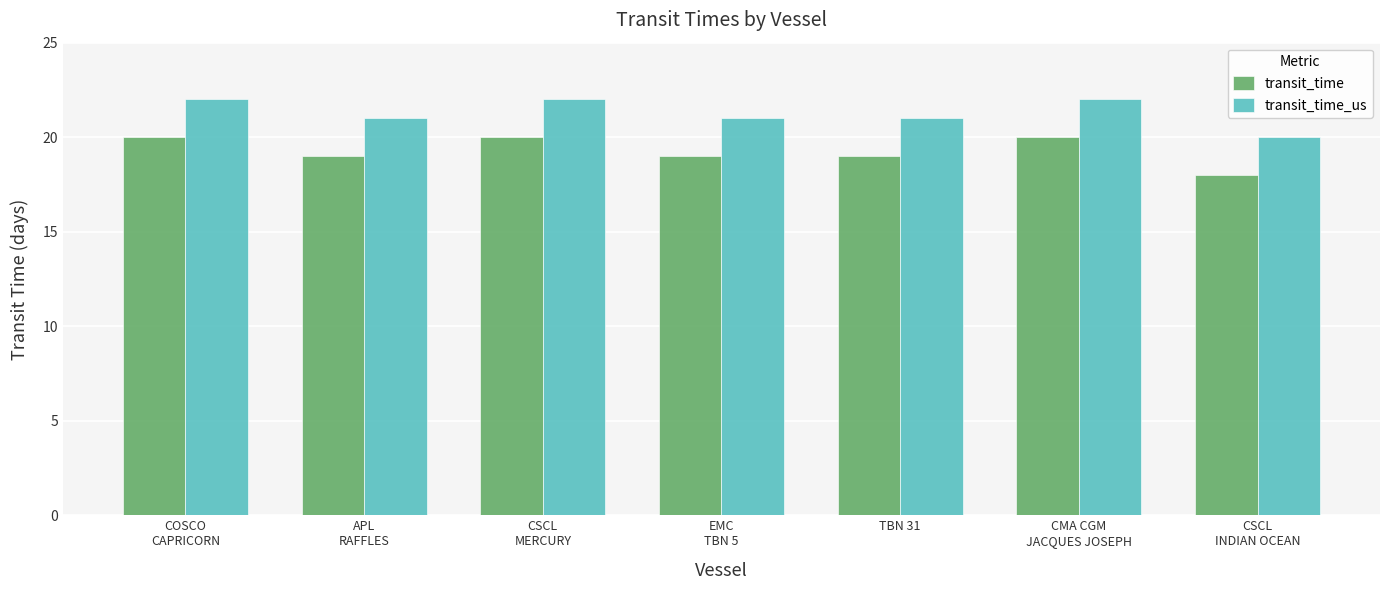

What is the greatest value displayed?

22